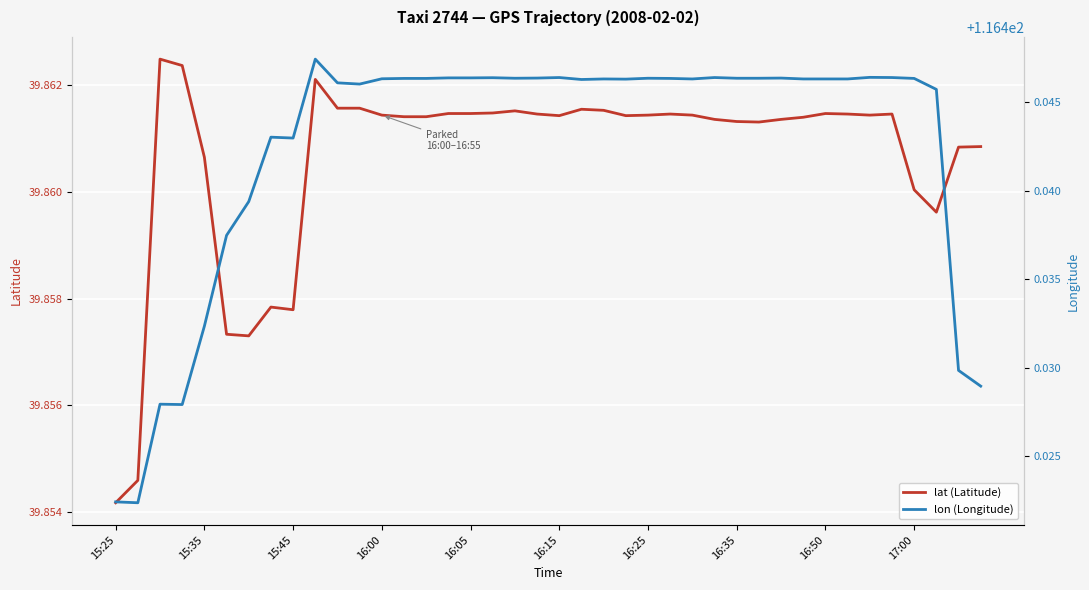

Is the value of lat at 26 greater than the value of lon at 36?

No